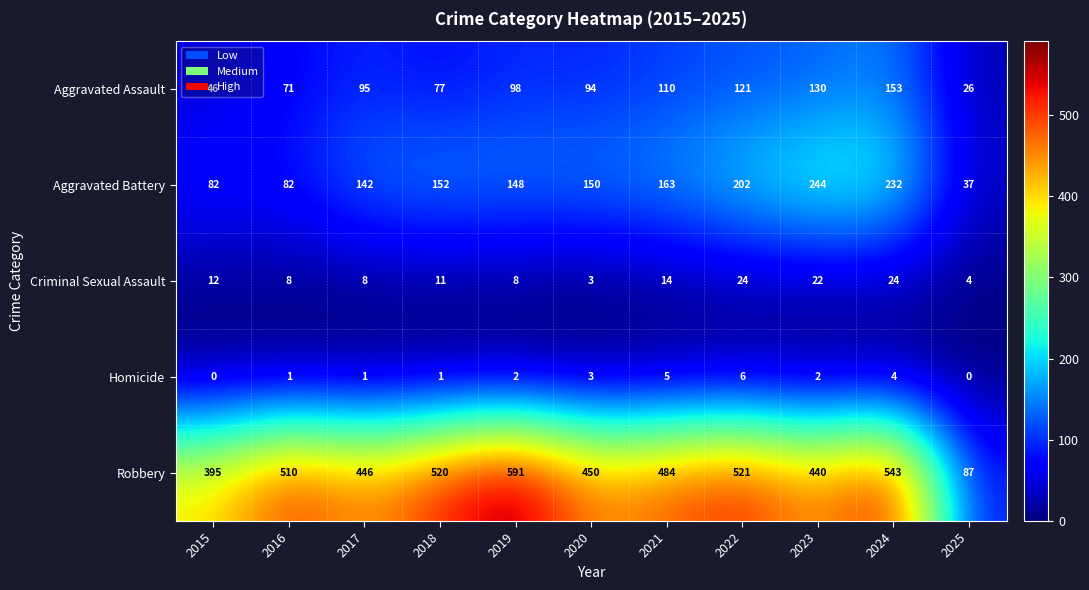

Which series changed the most between 2018 and 2021?

Robbery